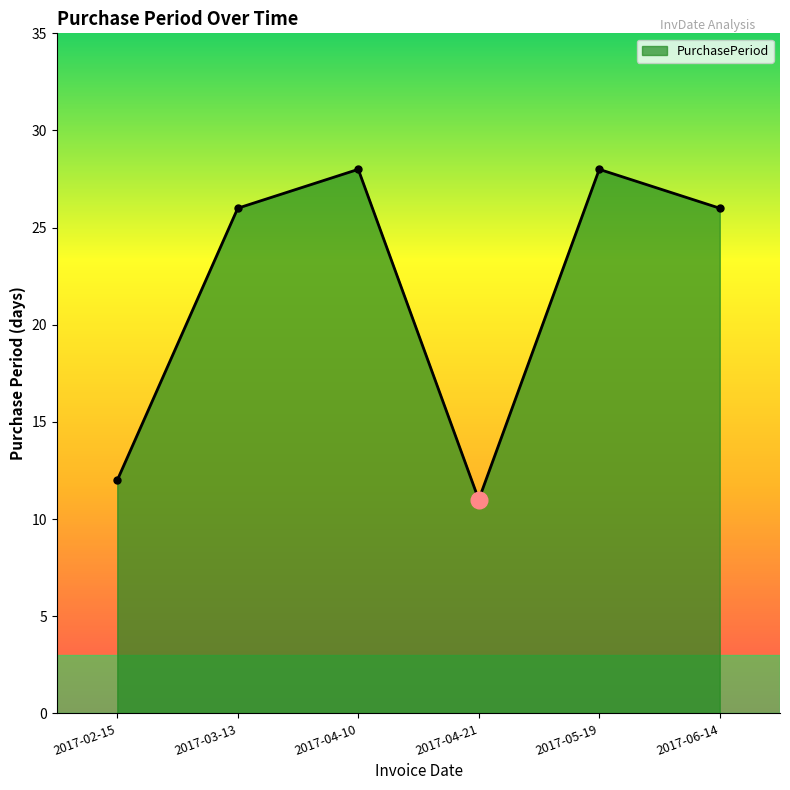

How many lines are shown in the chart?

1